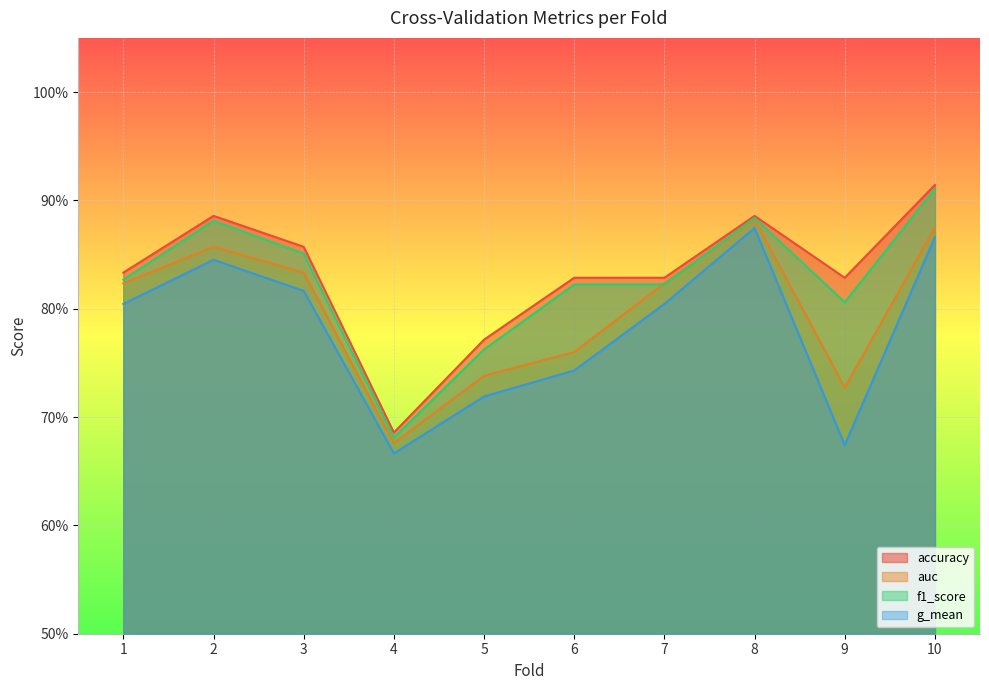

What is the value of the auc point at the 3rd from the left?

0.8